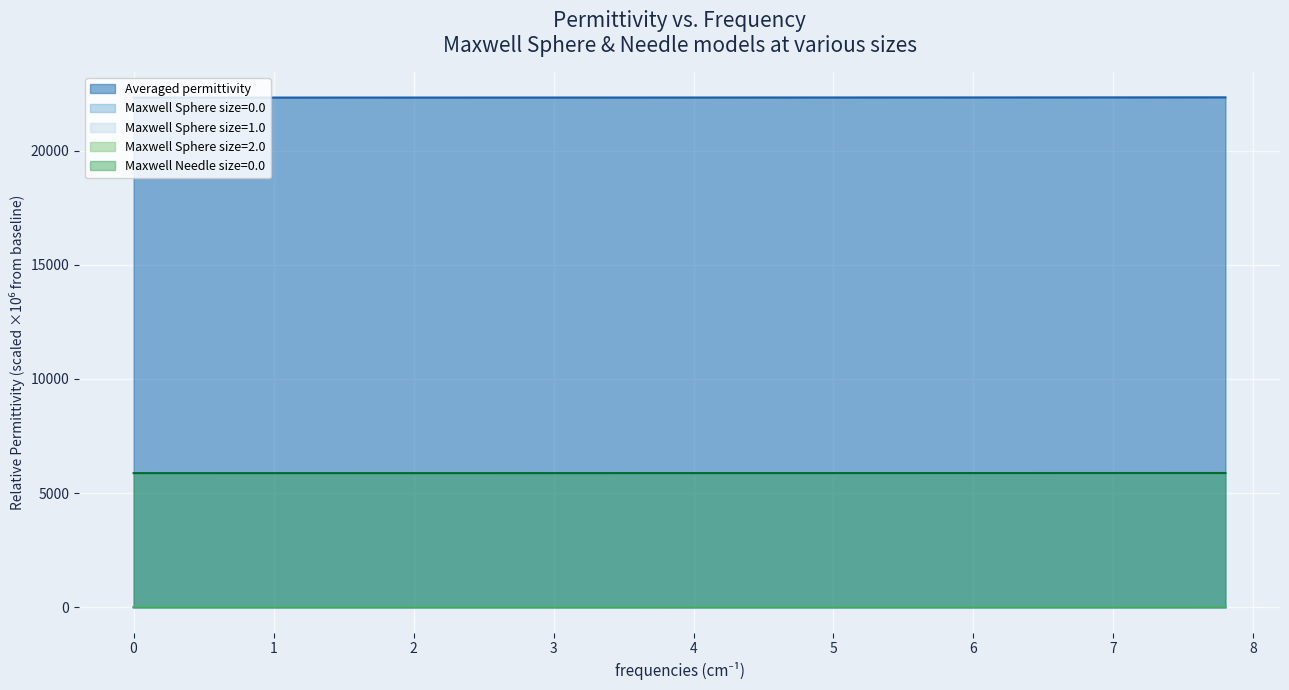

What is the difference between the highest and lowest values at 0?

22325.7